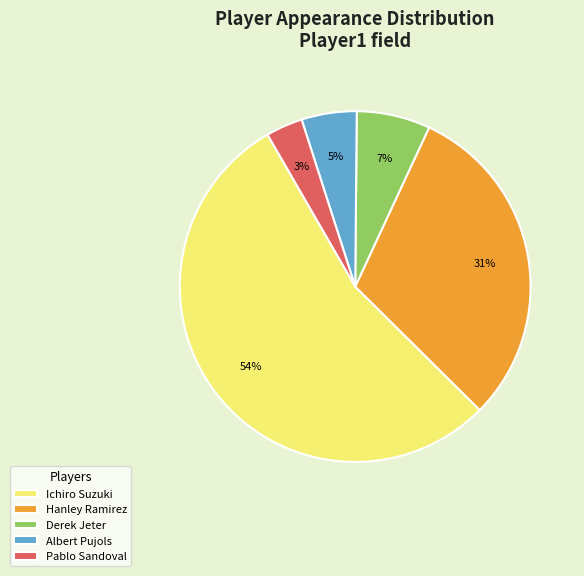

To the nearest percent, what is the combined percentage of Albert Pujols and Hanley Ramirez?

36%